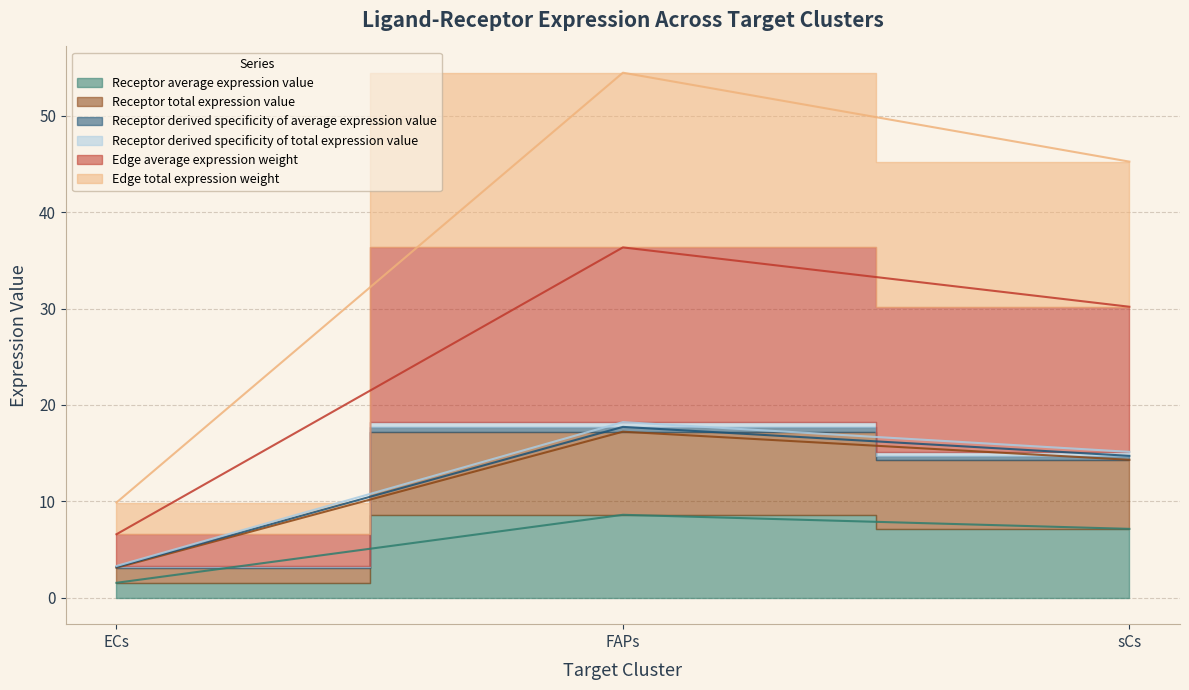

How many data points does each series have?

3